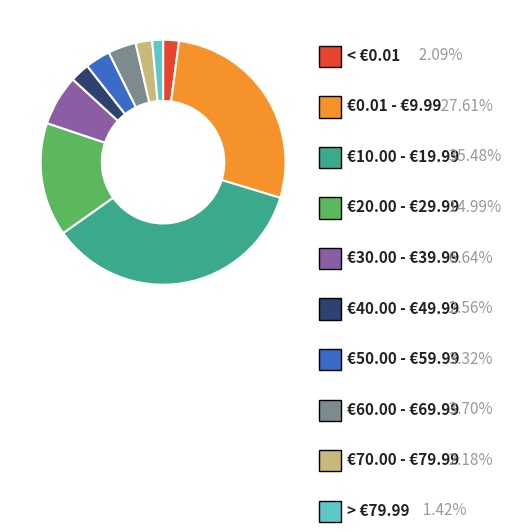

What is the total percentage of < €0.01 and > €79.99?

3.5%